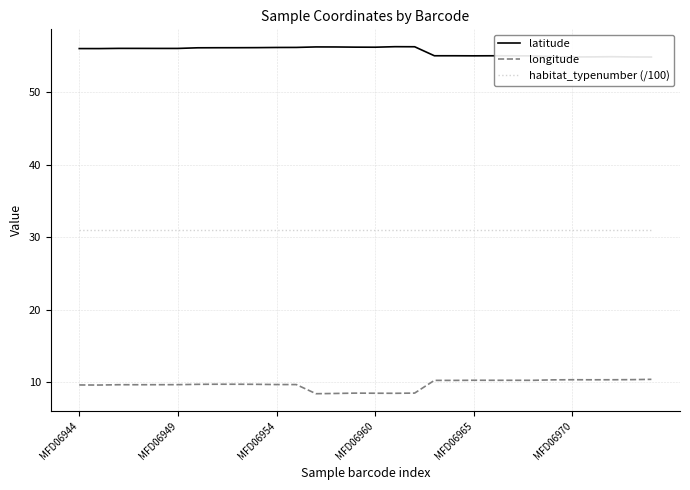

True or false: habitat_typenumber (/100) and longitude cross at least once.

False